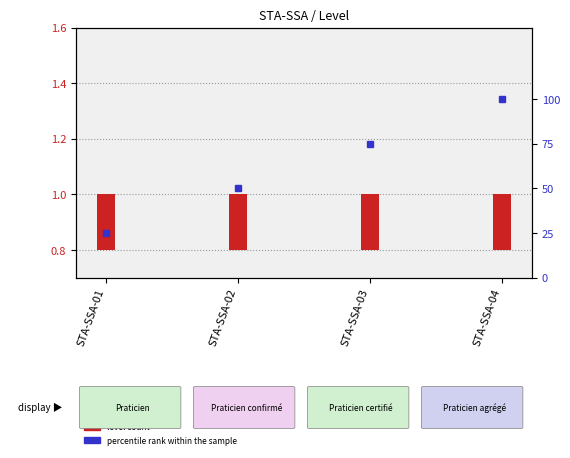

Where is percentile rank within sample nearest to the value 62?

STA-SSA-02